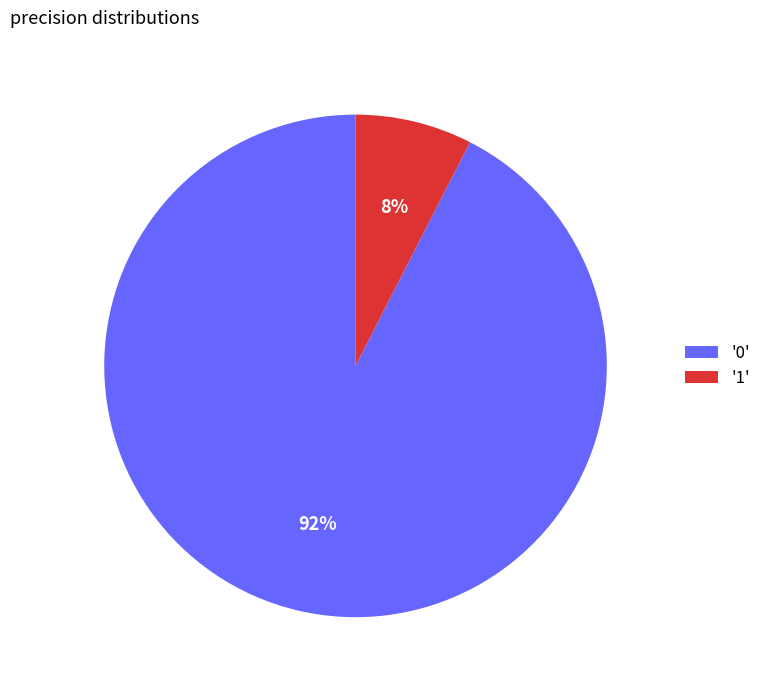

Between '0' and '1', which is larger?

'0'